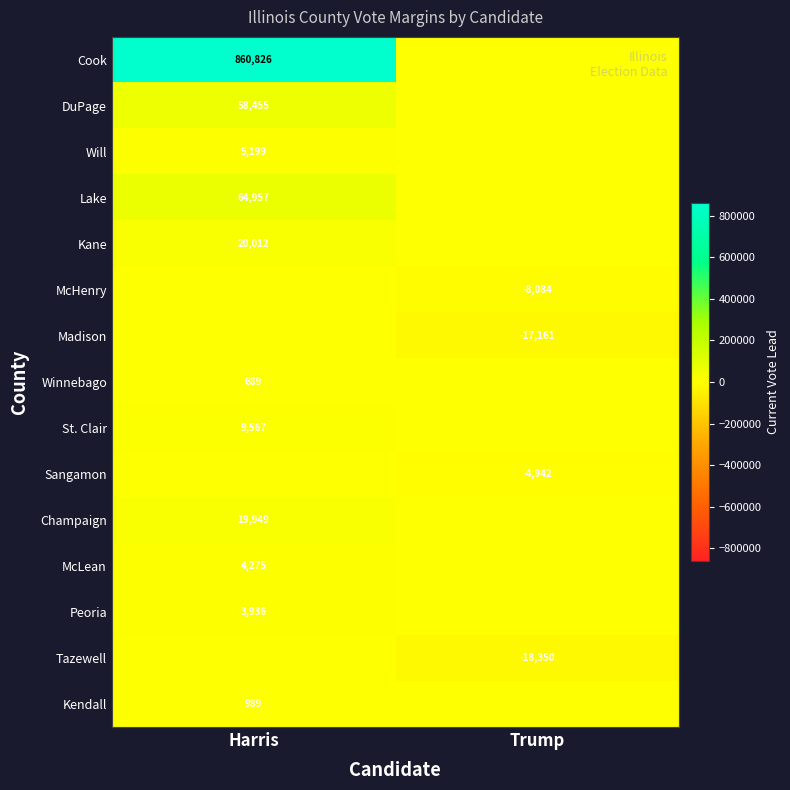

Is it true that Kane equals 20012 at Harris?

True